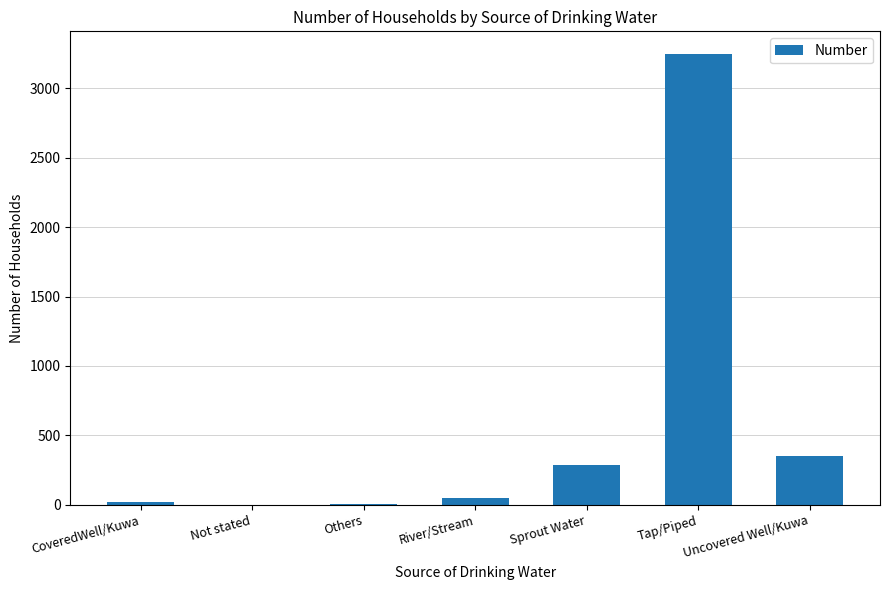

Which has a higher value, Uncovered Well/Kuwa or Tap/Piped?

Tap/Piped